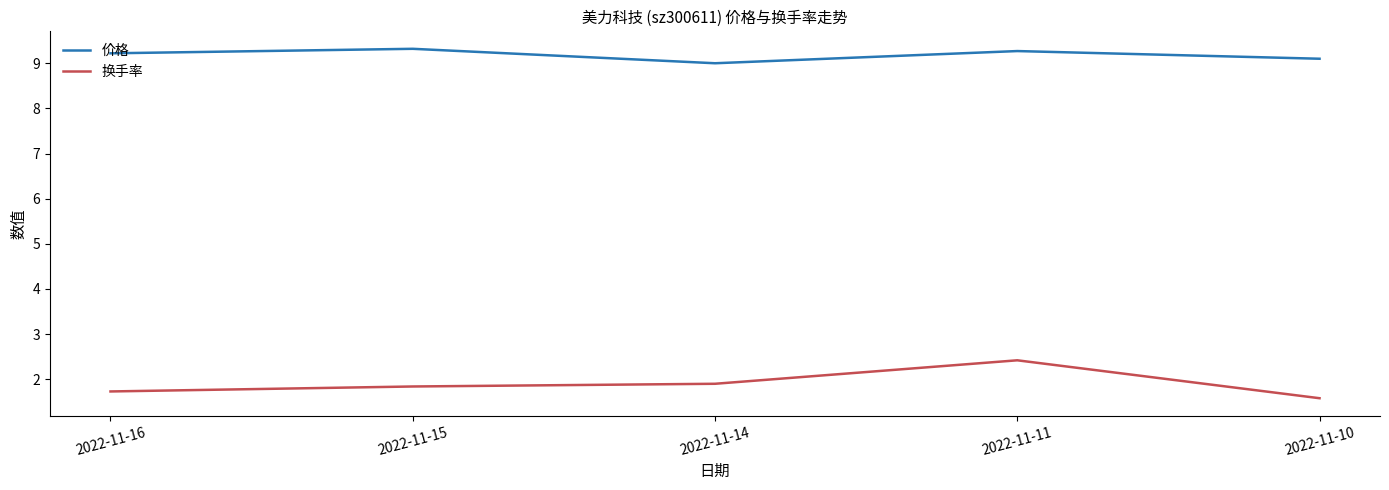

Reading left to right, list all the values displayed in this chart.

价格: 2022-11-16=9.2	2022-11-15=9.3	2022-11-14=9.0	2022-11-11=9.3	2022-11-10=9.1
换手率: 2022-11-16=1.7	2022-11-15=1.8	2022-11-14=1.9	2022-11-11=2.4	2022-11-10=1.6